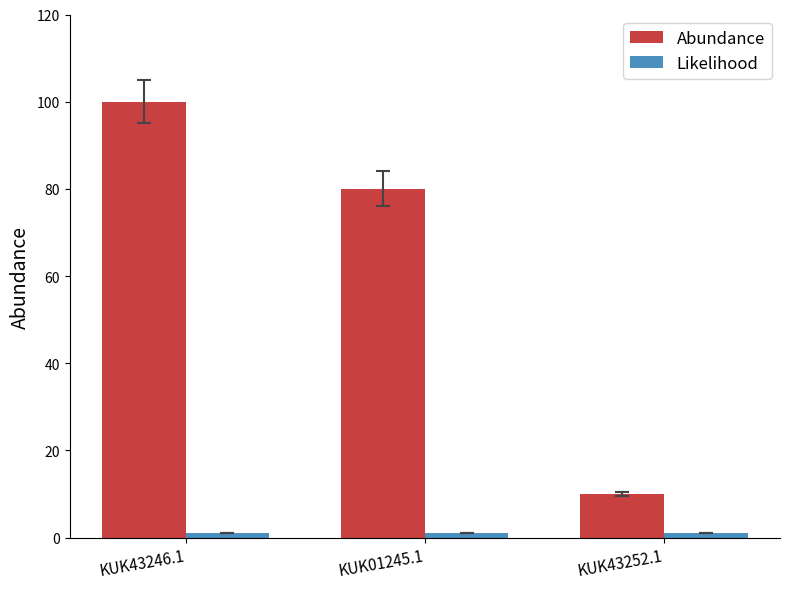

The value of Abundance at KUK43252.1 is 14. True or false?

False